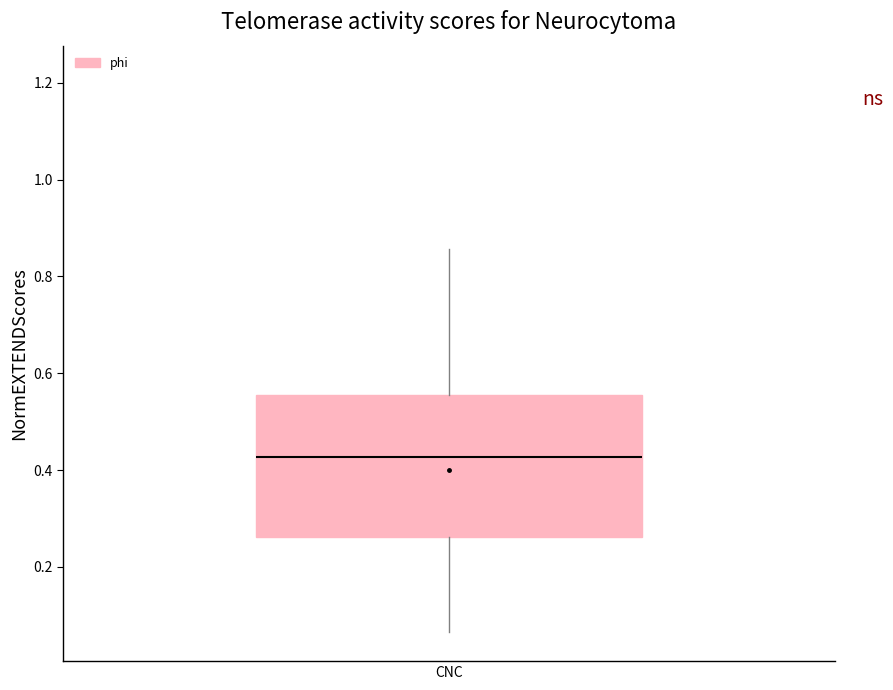

Where does the upper whisker of the box for CNC end on the y-axis? The values are not printed on the chart, so give them approximately, as read against the axis.

0.86